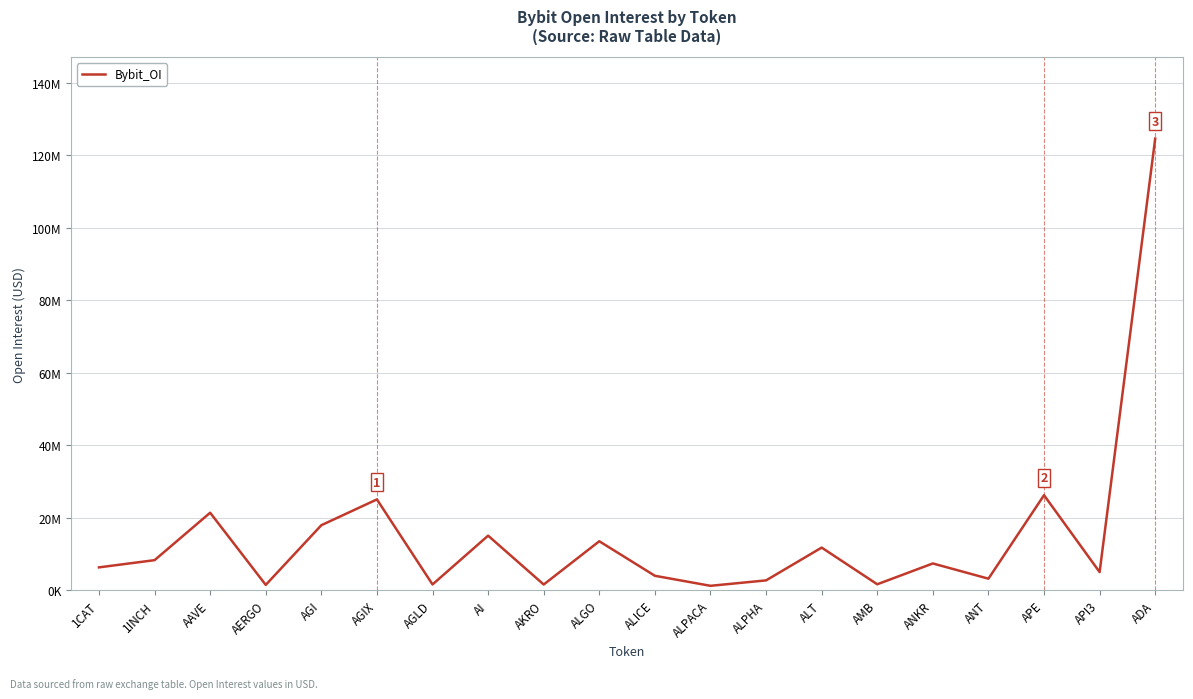

Which label corresponds to the largest value in the chart?

ADA